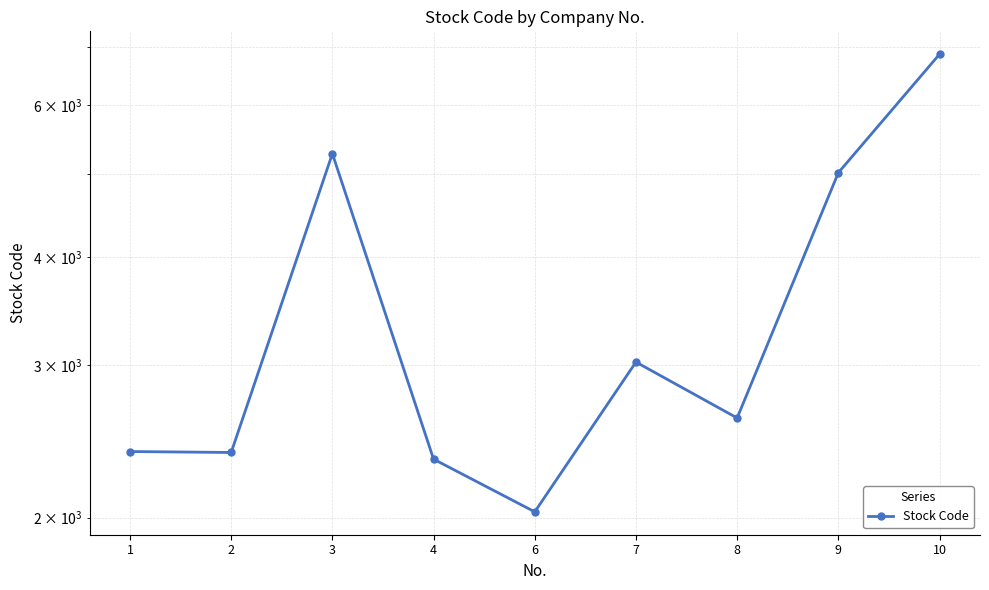

Rank the categories by value from highest to lowest.

10, 3, 9, 7, 8, 1, 2, 4, 6